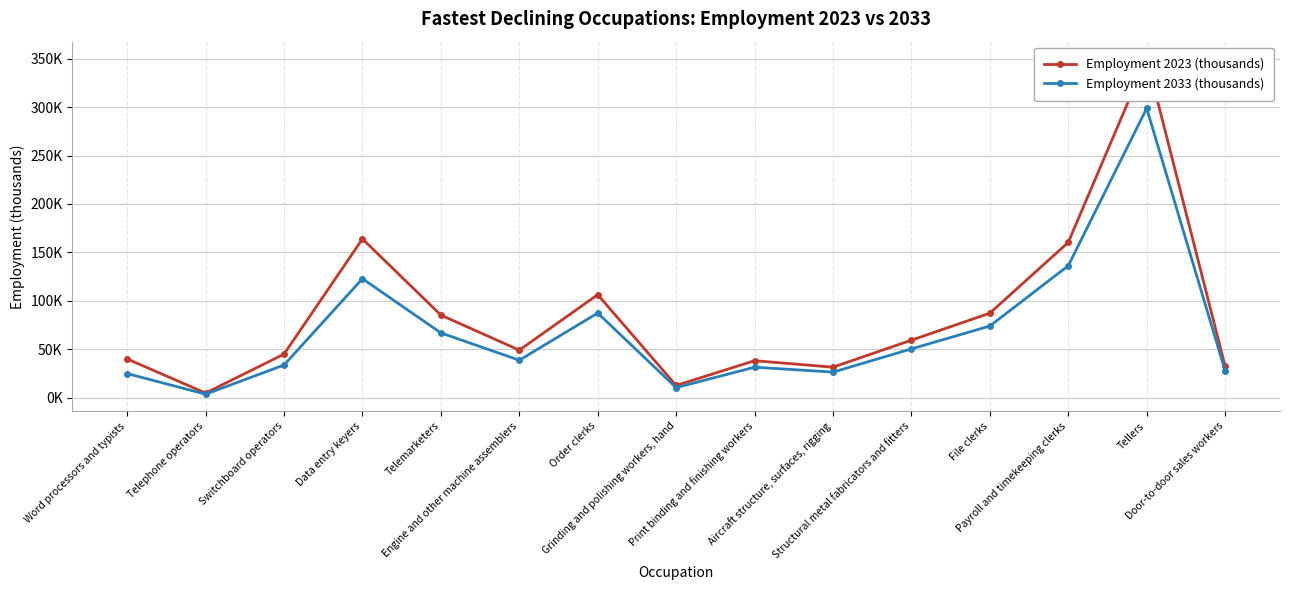

Where is Employment 2033 (thousands) nearest to the value 151?

Payroll and timekeeping clerks